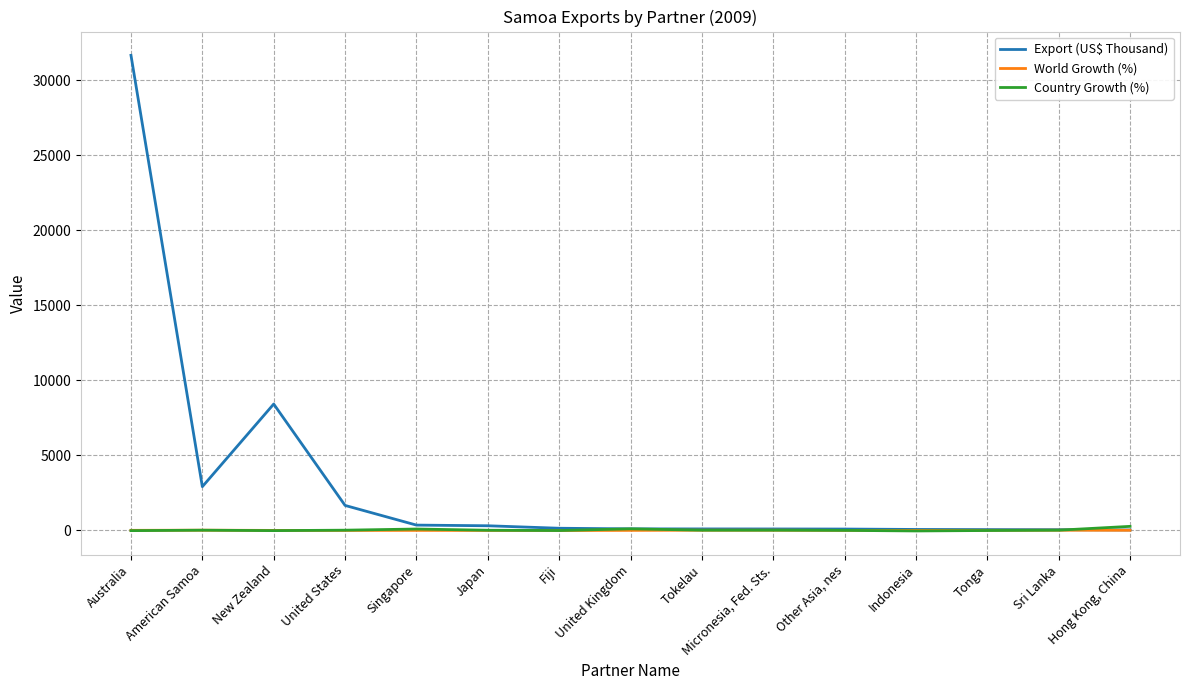

What is the lowest value of the Export (US$ Thousand) series?

15.2